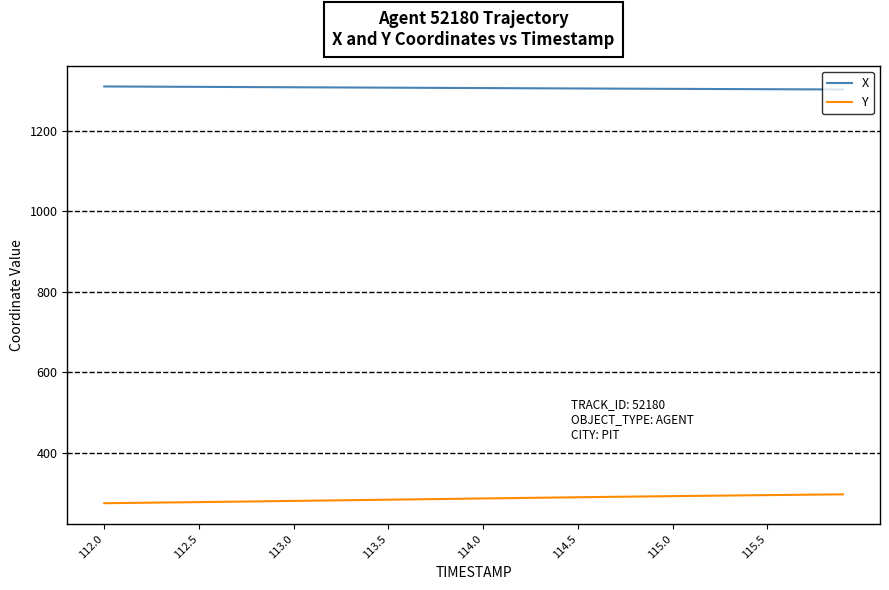

How many lines are shown in the chart?

2